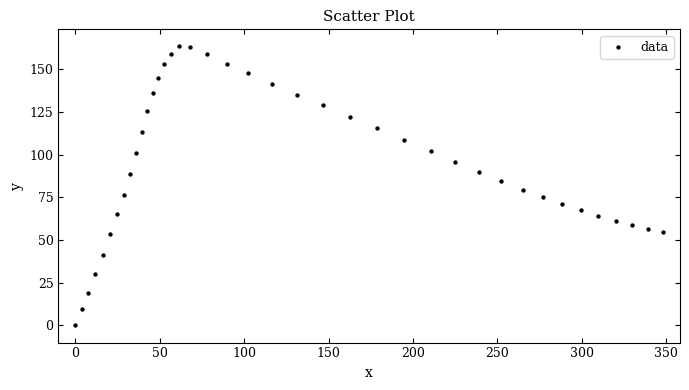

What is the range of Y values (max minus min)?

163.3